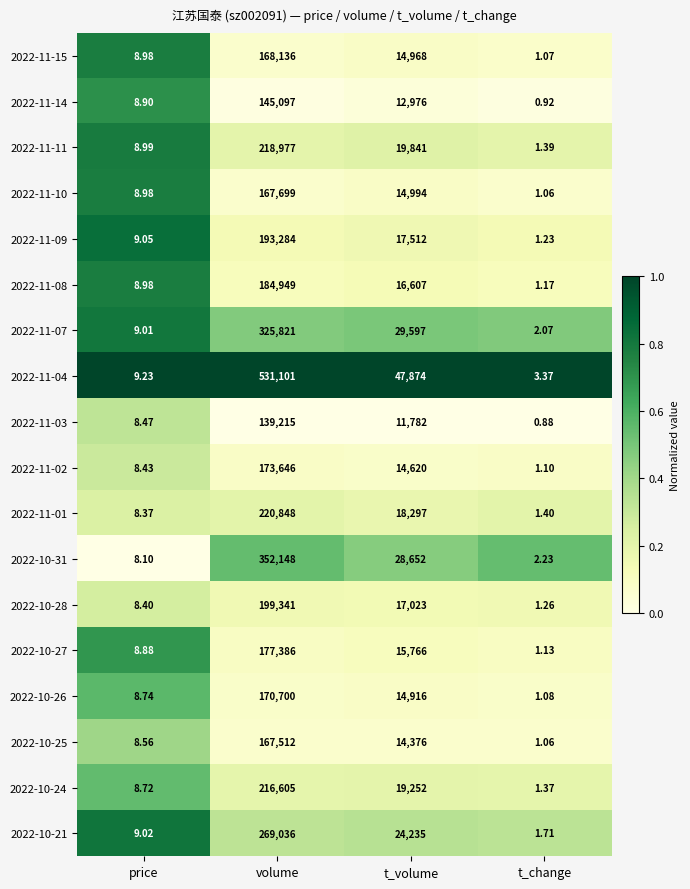

Between volume and t_volume, which series saw the biggest shift?

2022-11-04